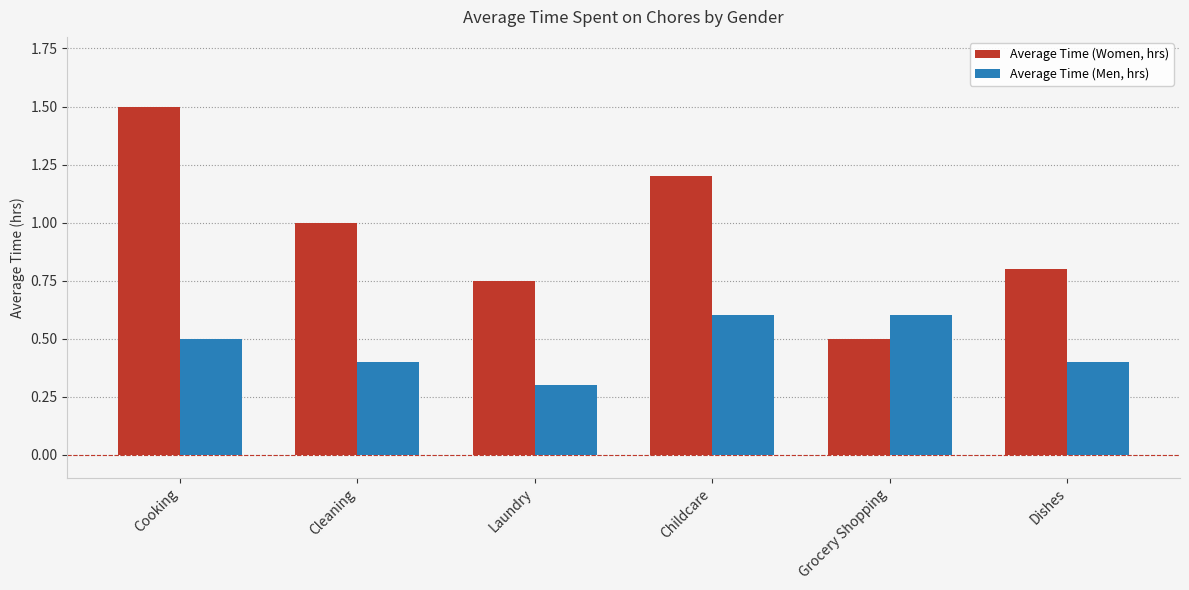

The Average Time (Women, hrs) series shows 1.0 at Cleaning. True or false?

True